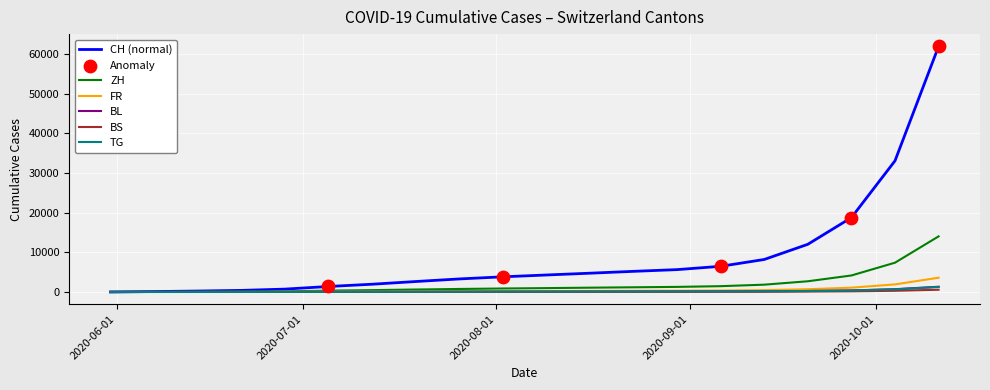

Which series has the largest total across all categories?

CH (normal)